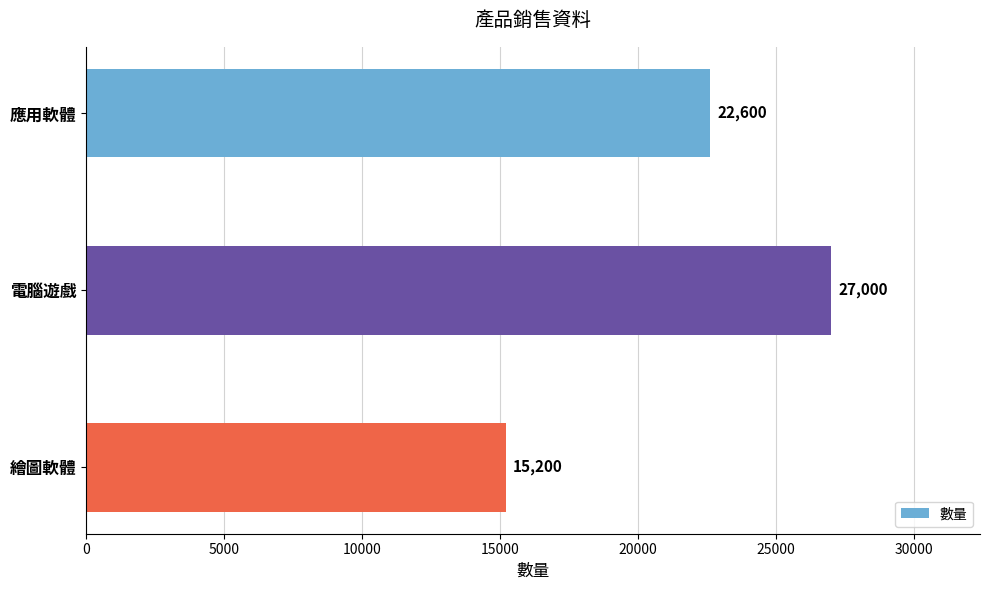

Does the chart contain stacked bars?

No